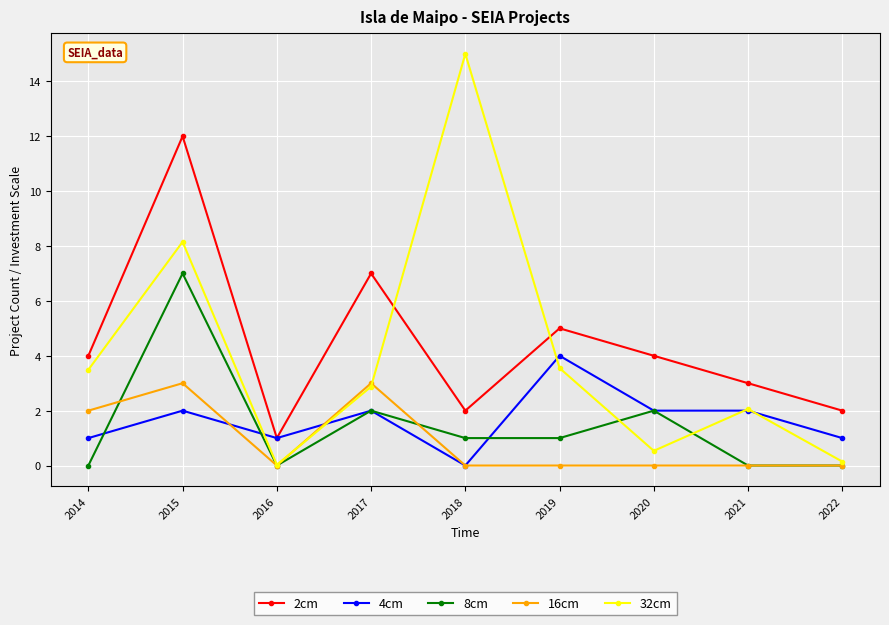

Does the chart display data point markers on the line(s)?

Yes